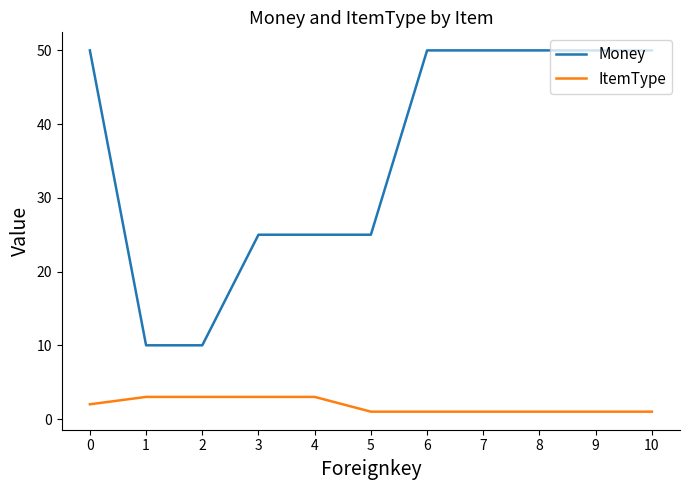

Is the value of Money at 1 greater than the value of ItemType at 10?

Yes